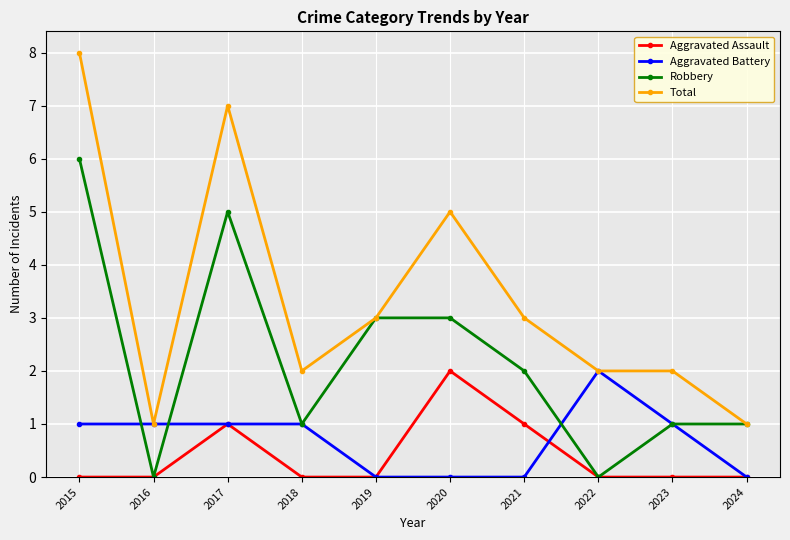

Does the chart display data point markers on the line(s)?

Yes